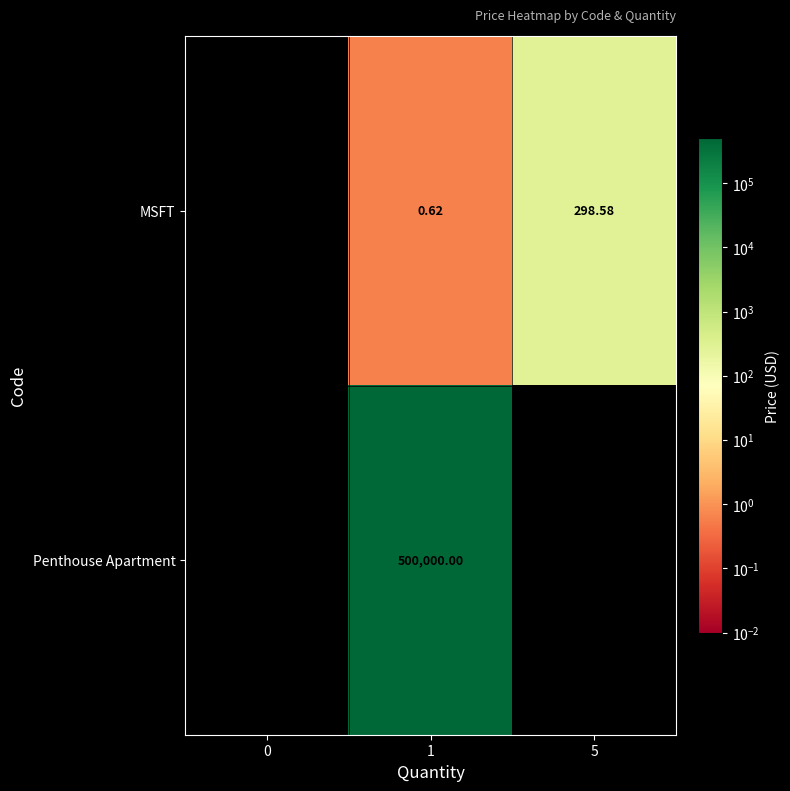

At how many categories does at least one series exceed 59602?

1